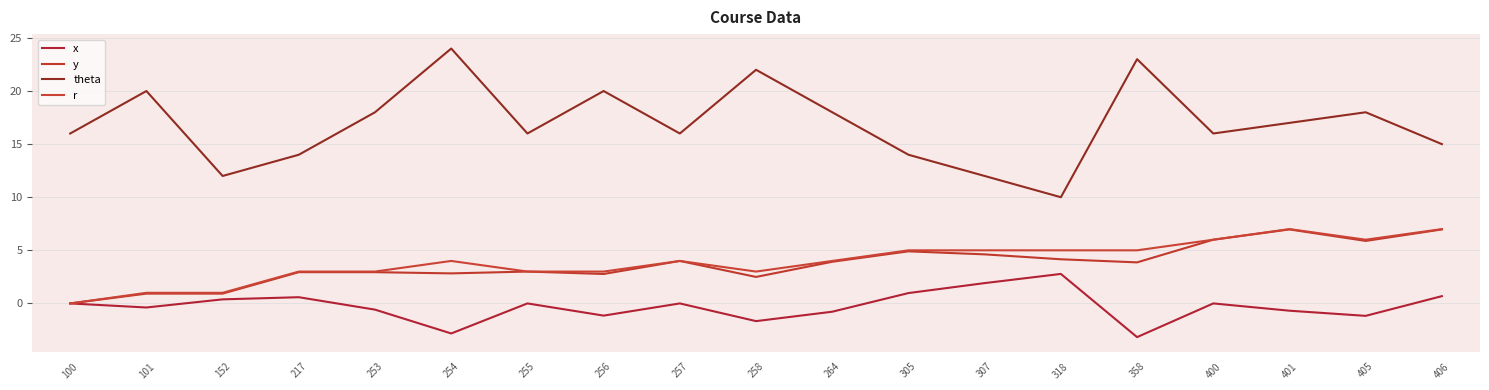

At which category is the sum across all series the highest?

401